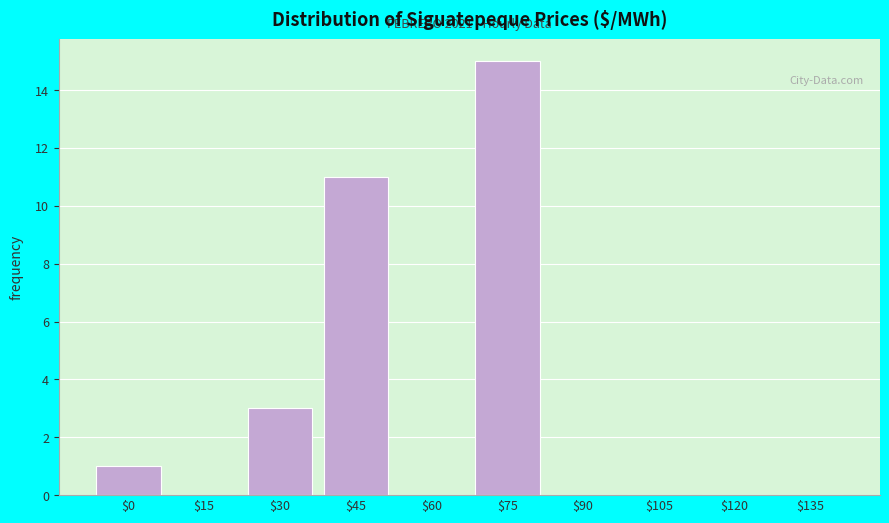

Which label corresponds to the largest value in the chart?

$75